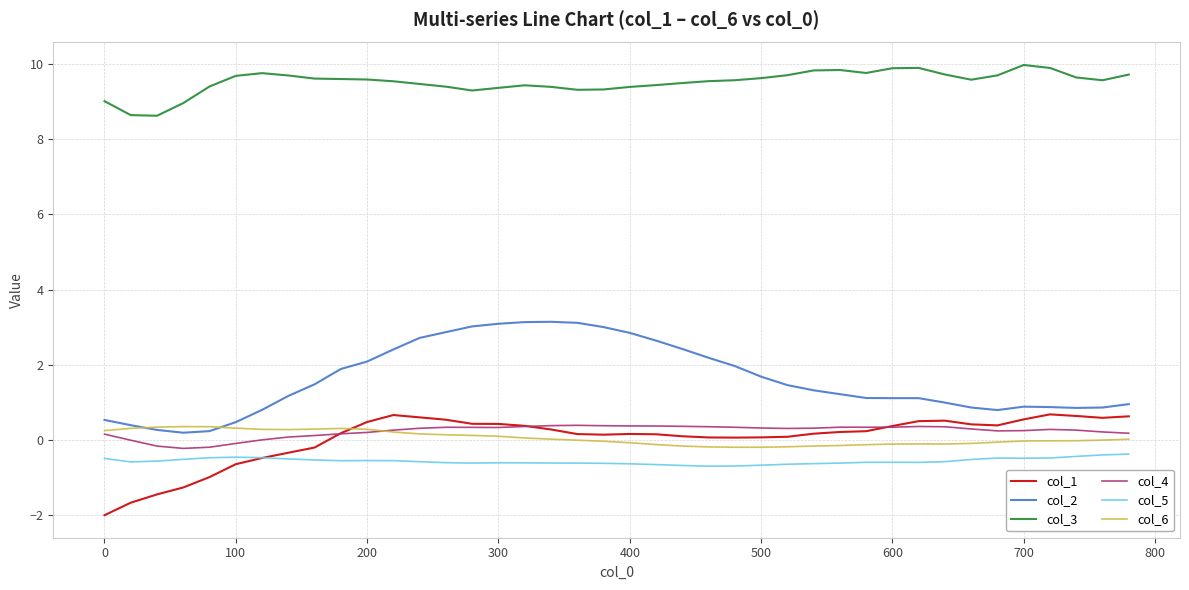

Does the chart display data point markers on the line(s)?

No